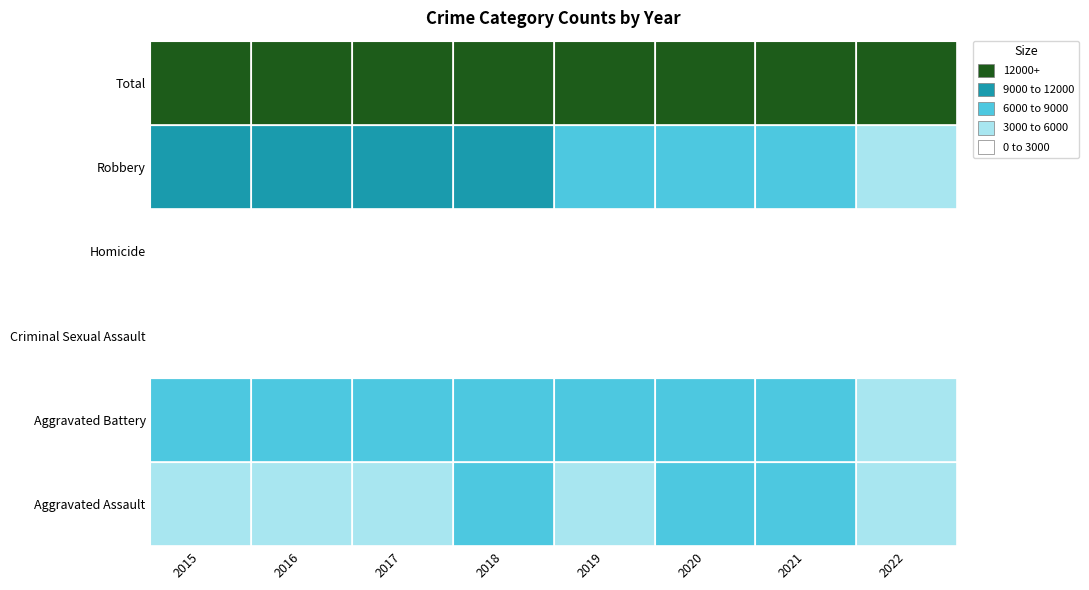

Is it true that Robbery equals 3 at 2017?

False